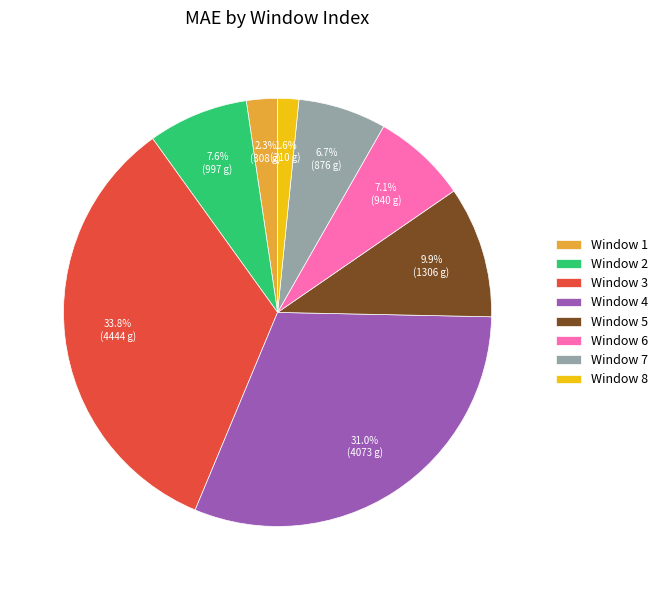

What is the ratio of the value at Window 1 to the value at Window 5?

0.2